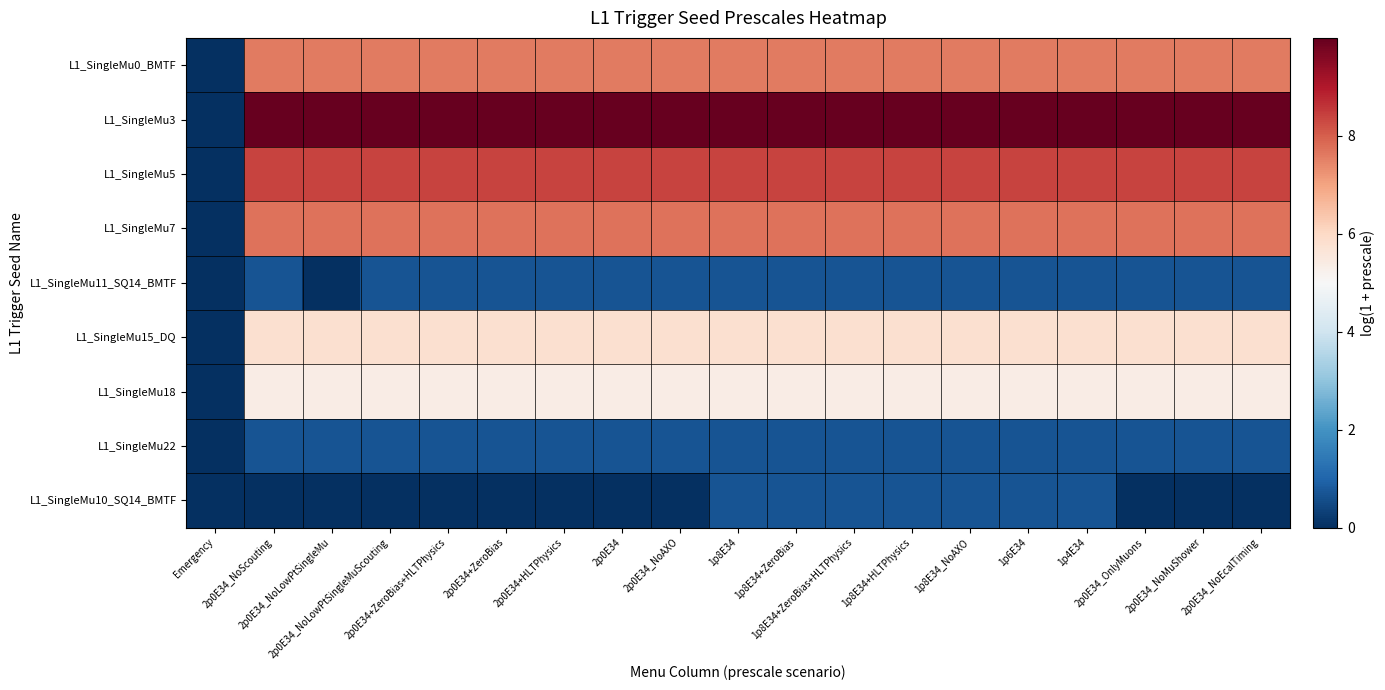

Reading right to left, transcribe all the data shown in this chart.

L1_SingleMu0_BMTF: 2p0E34_NoEcalTiming=7.6	2p0E34_NoMuShower=7.6	2p0E34_OnlyMuons=7.6	1p4E34=7.6	1p6E34=7.6	1p8E34_NoAXO=7.6	1p8E34+HLTPhysics=7.6	1p8E34+ZeroBias+HLTPhysics=7.6	1p8E34+ZeroBias=7.6	1p8E34=7.6	2p0E34_NoAXO=7.6	2p0E34=7.6	2p0E34+HLTPhysics=7.6	2p0E34+ZeroBias=7.6	2p0E34+ZeroBias+HLTPhysics=7.6	2p0E34_NoLowPtSingleMuScouting=7.6	2p0E34_NoLowPtSingleMu=7.6	2p0E34_NoScouting=7.6	Emergency=0.0
L1_SingleMu3: 2p0E34_NoEcalTiming=10.0	2p0E34_NoMuShower=10.0	2p0E34_OnlyMuons=10.0	1p4E34=10.0	1p6E34=10.0	1p8E34_NoAXO=10.0	1p8E34+HLTPhysics=10.0	1p8E34+ZeroBias+HLTPhysics=10.0	1p8E34+ZeroBias=10.0	1p8E34=10.0	2p0E34_NoAXO=10.0	2p0E34=10.0	2p0E34+HLTPhysics=10.0	2p0E34+ZeroBias=10.0	2p0E34+ZeroBias+HLTPhysics=10.0	2p0E34_NoLowPtSingleMuScouting=10.0	2p0E34_NoLowPtSingleMu=10.0	2p0E34_NoScouting=10.0	Emergency=0.0
L1_SingleMu5: 2p0E34_NoEcalTiming=8.4	2p0E34_NoMuShower=8.4	2p0E34_OnlyMuons=8.4	1p4E34=8.4	1p6E34=8.4	1p8E34_NoAXO=8.4	1p8E34+HLTPhysics=8.4	1p8E34+ZeroBias+HLTPhysics=8.4	1p8E34+ZeroBias=8.4	1p8E34=8.4	2p0E34_NoAXO=8.4	2p0E34=8.4	2p0E34+HLTPhysics=8.4	2p0E34+ZeroBias=8.4	2p0E34+ZeroBias+HLTPhysics=8.4	2p0E34_NoLowPtSingleMuScouting=8.4	2p0E34_NoLowPtSingleMu=8.4	2p0E34_NoScouting=8.4	Emergency=0.0
L1_SingleMu7: 2p0E34_NoEcalTiming=7.7	2p0E34_NoMuShower=7.7	2p0E34_OnlyMuons=7.7	1p4E34=7.7	1p6E34=7.7	1p8E34_NoAXO=7.7	1p8E34+HLTPhysics=7.7	1p8E34+ZeroBias+HLTPhysics=7.7	1p8E34+ZeroBias=7.7	1p8E34=7.7	2p0E34_NoAXO=7.7	2p0E34=7.7	2p0E34+HLTPhysics=7.7	2p0E34+ZeroBias=7.7	2p0E34+ZeroBias+HLTPhysics=7.7	2p0E34_NoLowPtSingleMuScouting=7.7	2p0E34_NoLowPtSingleMu=7.7	2p0E34_NoScouting=7.7	Emergency=0.0
L1_SingleMu11_SQ14_BMTF: 2p0E34_NoEcalTiming=0.7	2p0E34_NoMuShower=0.7	2p0E34_OnlyMuons=0.7	1p4E34=0.7	1p6E34=0.7	1p8E34_NoAXO=0.7	1p8E34+HLTPhysics=0.7	1p8E34+ZeroBias+HLTPhysics=0.7	1p8E34+ZeroBias=0.7	1p8E34=0.7	2p0E34_NoAXO=0.7	2p0E34=0.7	2p0E34+HLTPhysics=0.7	2p0E34+ZeroBias=0.7	2p0E34+ZeroBias+HLTPhysics=0.7	2p0E34_NoLowPtSingleMuScouting=0.7	2p0E34_NoLowPtSingleMu=0.0	2p0E34_NoScouting=0.7	Emergency=0.0
L1_SingleMu15_DQ: 2p0E34_NoEcalTiming=5.8	2p0E34_NoMuShower=5.8	2p0E34_OnlyMuons=5.8	1p4E34=5.8	1p6E34=5.8	1p8E34_NoAXO=5.8	1p8E34+HLTPhysics=5.8	1p8E34+ZeroBias+HLTPhysics=5.8	1p8E34+ZeroBias=5.8	1p8E34=5.8	2p0E34_NoAXO=5.8	2p0E34=5.8	2p0E34+HLTPhysics=5.8	2p0E34+ZeroBias=5.8	2p0E34+ZeroBias+HLTPhysics=5.8	2p0E34_NoLowPtSingleMuScouting=5.8	2p0E34_NoLowPtSingleMu=5.8	2p0E34_NoScouting=5.8	Emergency=0.0
L1_SingleMu18: 2p0E34_NoEcalTiming=5.4	2p0E34_NoMuShower=5.4	2p0E34_OnlyMuons=5.4	1p4E34=5.4	1p6E34=5.4	1p8E34_NoAXO=5.4	1p8E34+HLTPhysics=5.4	1p8E34+ZeroBias+HLTPhysics=5.4	1p8E34+ZeroBias=5.4	1p8E34=5.4	2p0E34_NoAXO=5.4	2p0E34=5.4	2p0E34+HLTPhysics=5.4	2p0E34+ZeroBias=5.4	2p0E34+ZeroBias+HLTPhysics=5.4	2p0E34_NoLowPtSingleMuScouting=5.4	2p0E34_NoLowPtSingleMu=5.4	2p0E34_NoScouting=5.4	Emergency=0.0
L1_SingleMu22: 2p0E34_NoEcalTiming=0.7	2p0E34_NoMuShower=0.7	2p0E34_OnlyMuons=0.7	1p4E34=0.7	1p6E34=0.7	1p8E34_NoAXO=0.7	1p8E34+HLTPhysics=0.7	1p8E34+ZeroBias+HLTPhysics=0.7	1p8E34+ZeroBias=0.7	1p8E34=0.7	2p0E34_NoAXO=0.7	2p0E34=0.7	2p0E34+HLTPhysics=0.7	2p0E34+ZeroBias=0.7	2p0E34+ZeroBias+HLTPhysics=0.7	2p0E34_NoLowPtSingleMuScouting=0.7	2p0E34_NoLowPtSingleMu=0.7	2p0E34_NoScouting=0.7	Emergency=0.0
L1_SingleMu10_SQ14_BMTF: 2p0E34_NoEcalTiming=0.0	2p0E34_NoMuShower=0.0	2p0E34_OnlyMuons=0.0	1p4E34=0.7	1p6E34=0.7	1p8E34_NoAXO=0.7	1p8E34+HLTPhysics=0.7	1p8E34+ZeroBias+HLTPhysics=0.7	1p8E34+ZeroBias=0.7	1p8E34=0.7	2p0E34_NoAXO=0.0	2p0E34=0.0	2p0E34+HLTPhysics=0.0	2p0E34+ZeroBias=0.0	2p0E34+ZeroBias+HLTPhysics=0.0	2p0E34_NoLowPtSingleMuScouting=0.0	2p0E34_NoLowPtSingleMu=0.0	2p0E34_NoScouting=0.0	Emergency=0.0